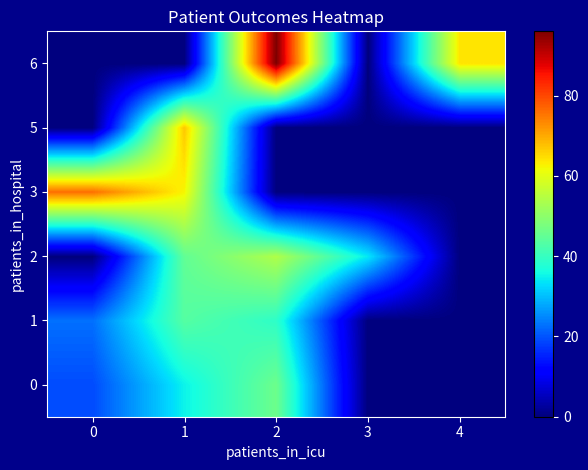

How many data points does each series have?

5